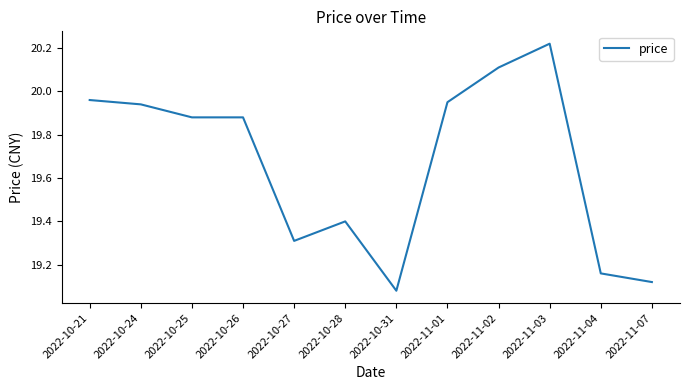

What position from the left is 2022-10-28?

6